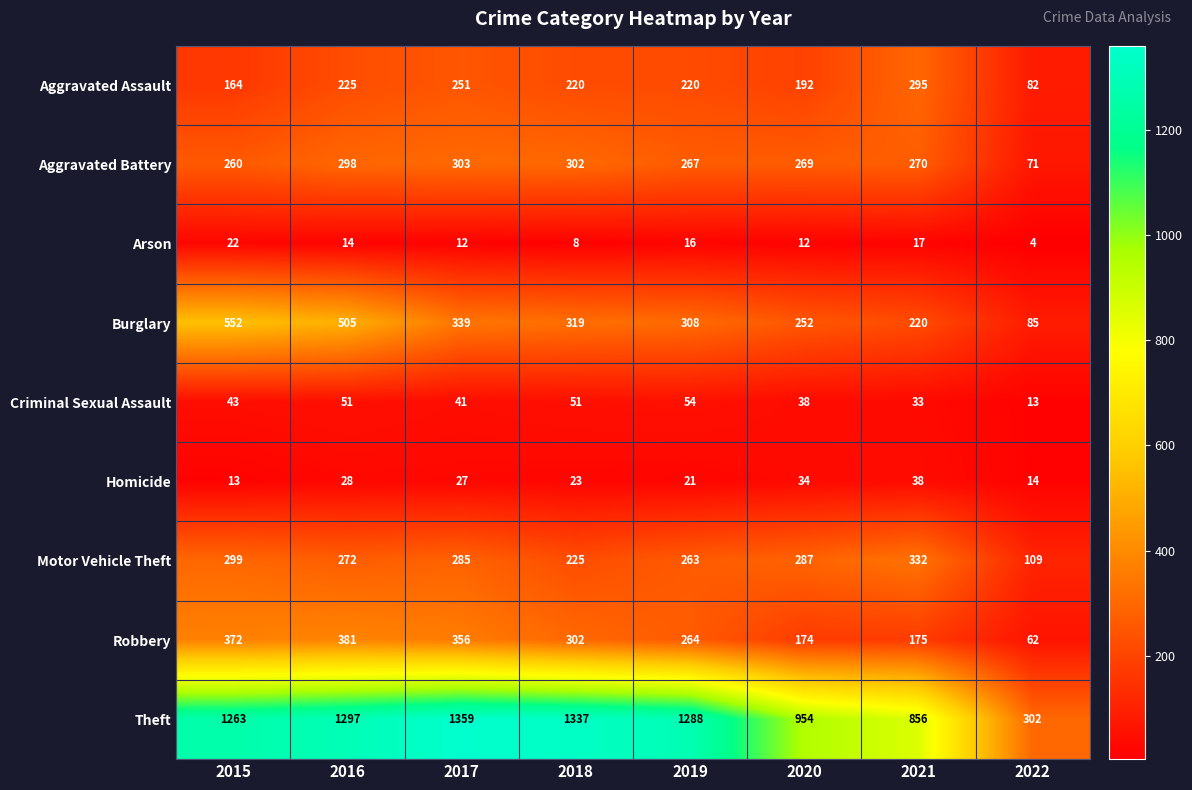

What is the greatest value displayed?

1359